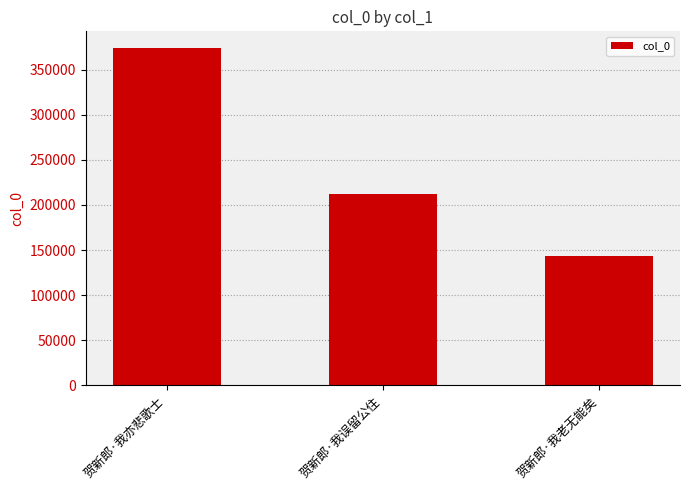

What is the greatest value displayed?

373726